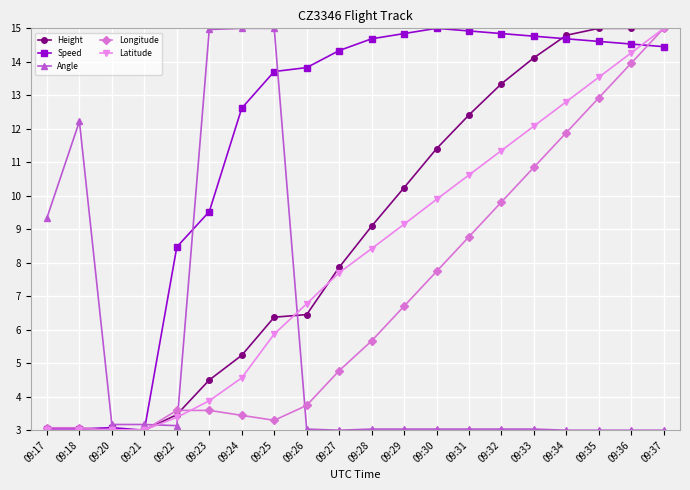

What is the difference between the second highest and minimum values in the Angle series?

12.0